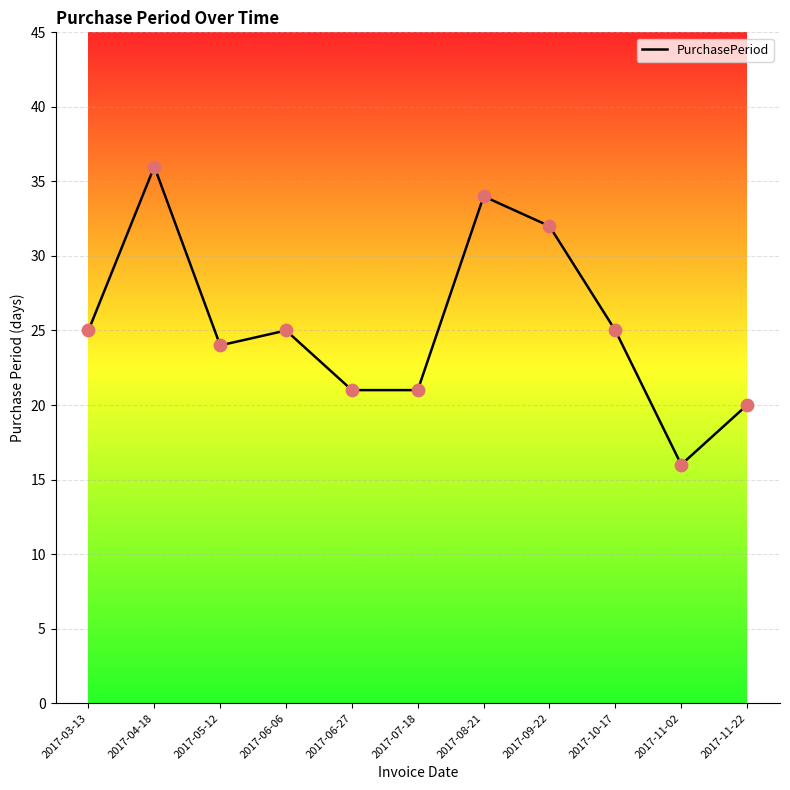

Approximately how many times larger is the value at 2017-04-18 compared to 2017-06-06?

1.4